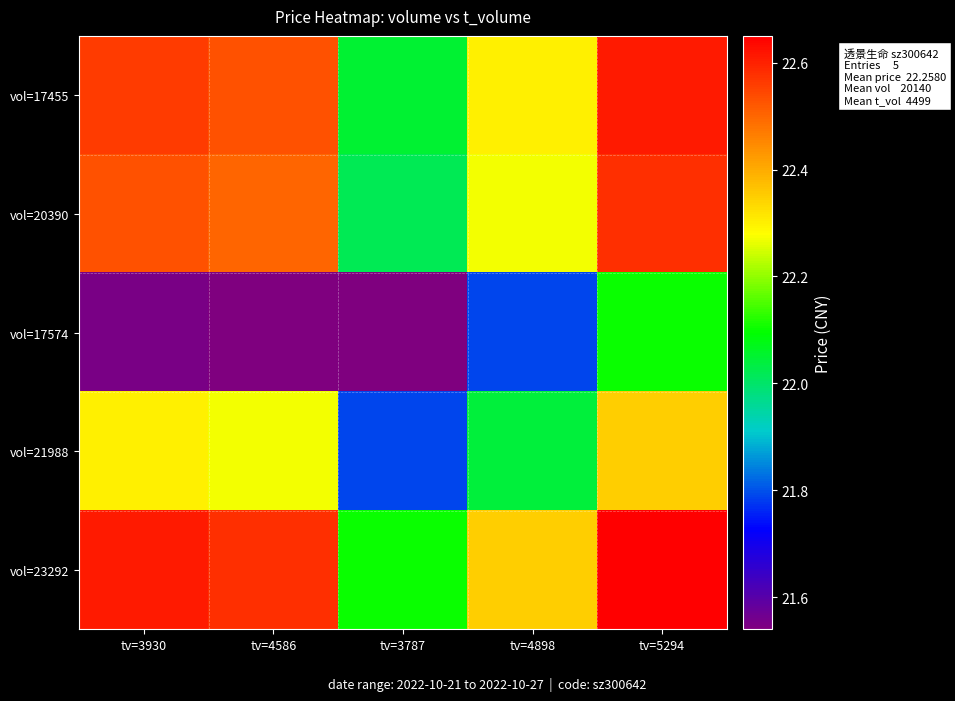

What is the greatest value displayed?

22.6